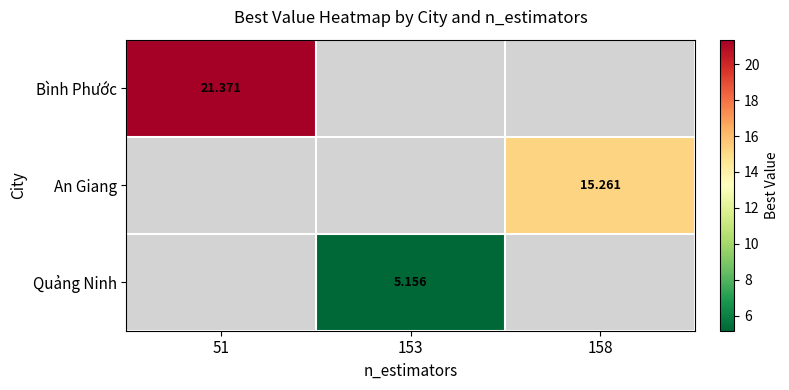

Is the value of Quảng Ninh at 153 greater than the value of Bình Phước at 51?

No